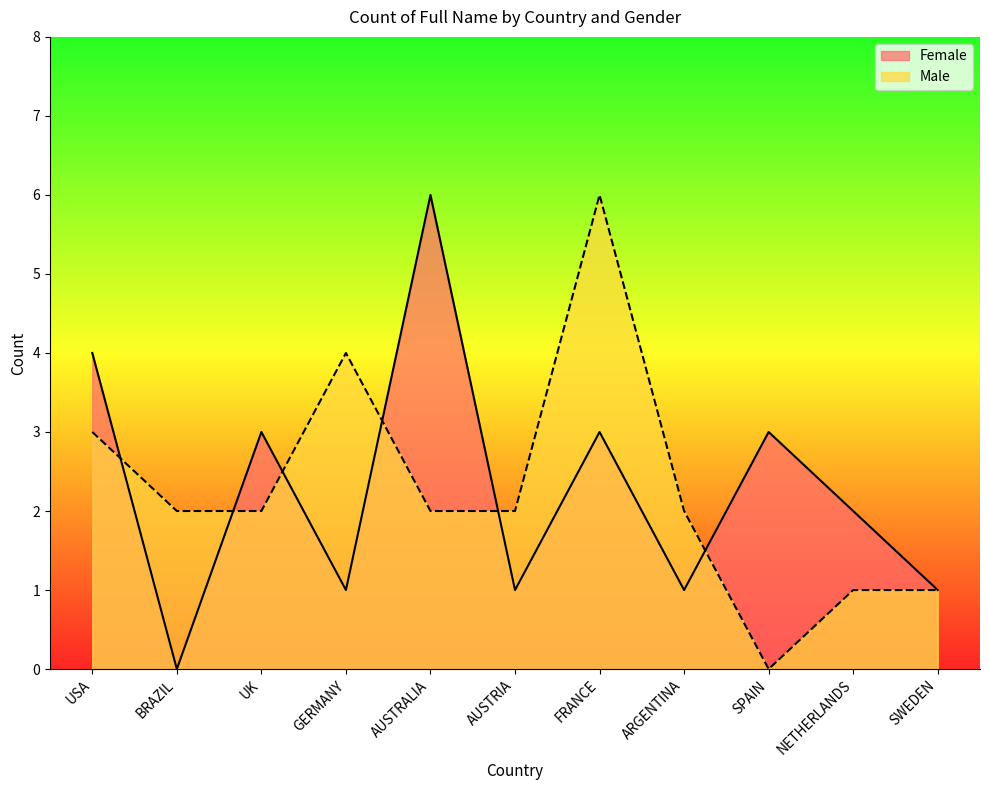

Which series has the widest spread of values?

Female